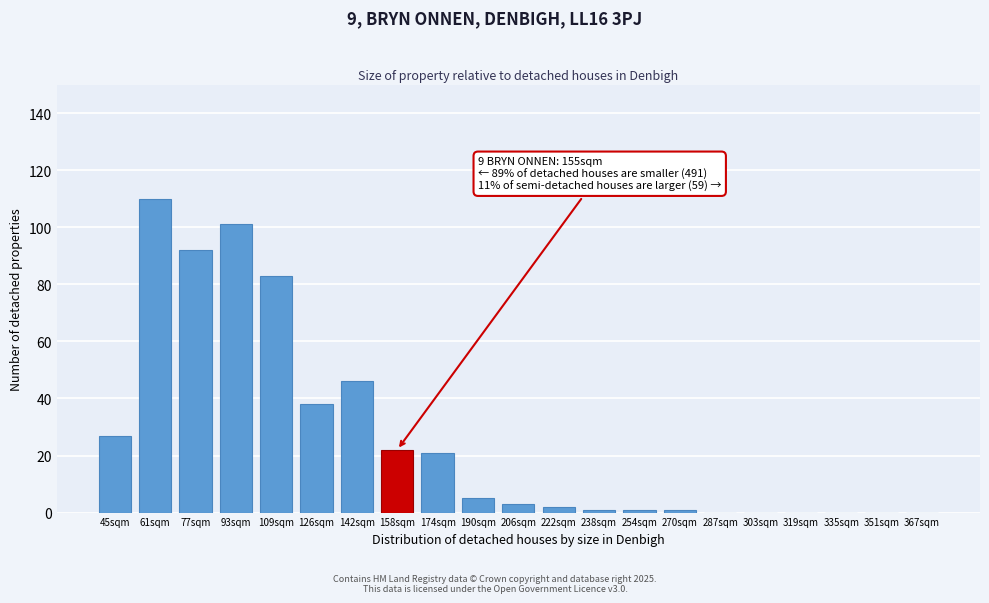

Reading left to right, extract all data points from this chart.

45sqm=27	61sqm=110	77sqm=92	93sqm=101	109sqm=83	126sqm=38	142sqm=46	158sqm=22	174sqm=21	190sqm=5	206sqm=3	222sqm=2	238sqm=1	254sqm=1	270sqm=1	287sqm=0	303sqm=0	319sqm=0	335sqm=0	351sqm=0	367sqm=0